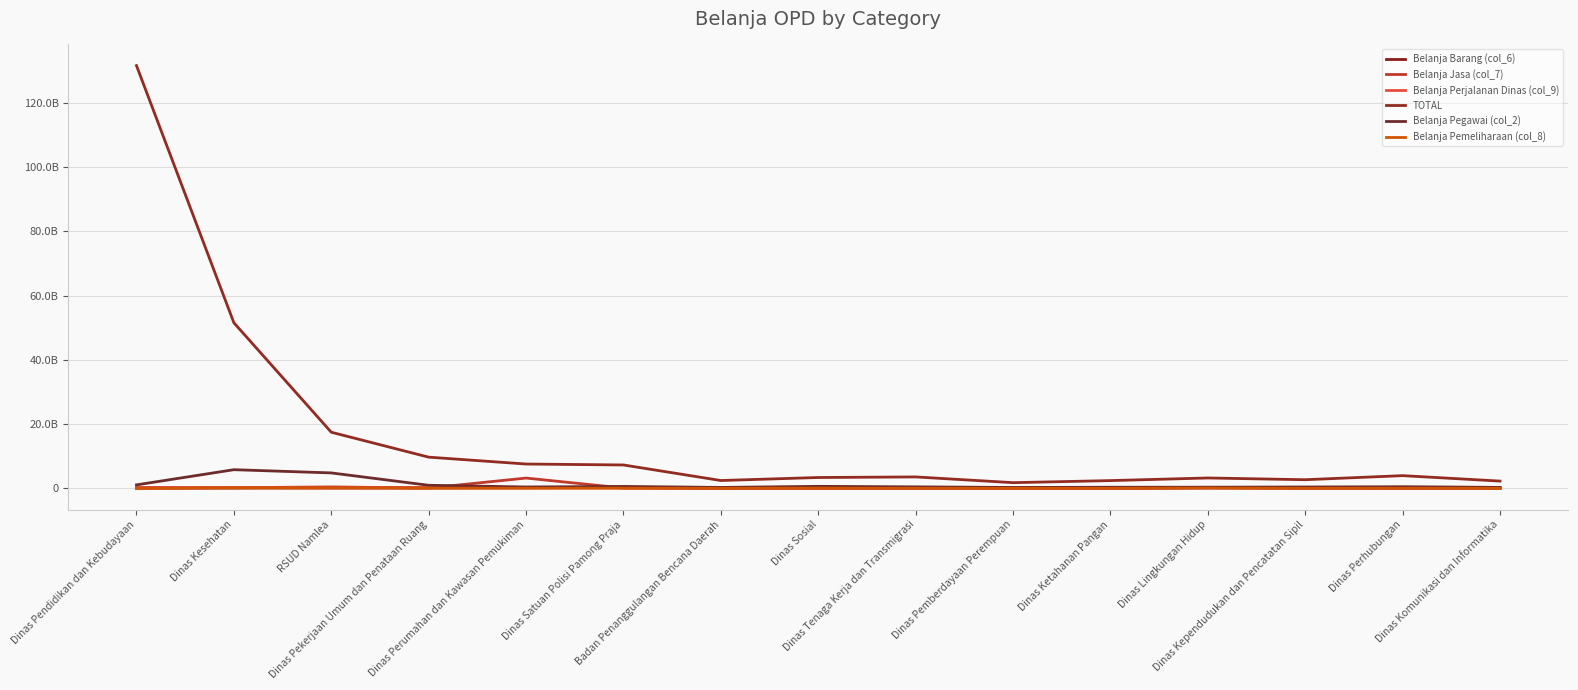

What is the difference between the maximum and minimum values in the TOTAL series?

129709839374